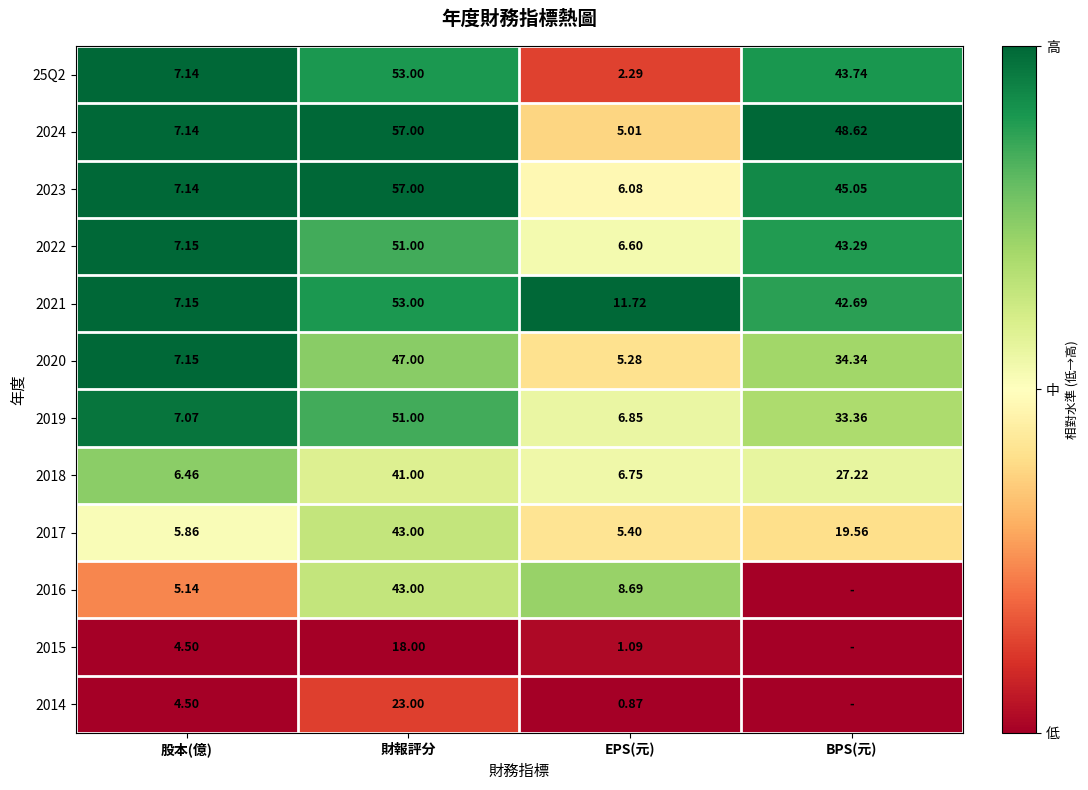

At how many categories does at least one series exceed 0?

4